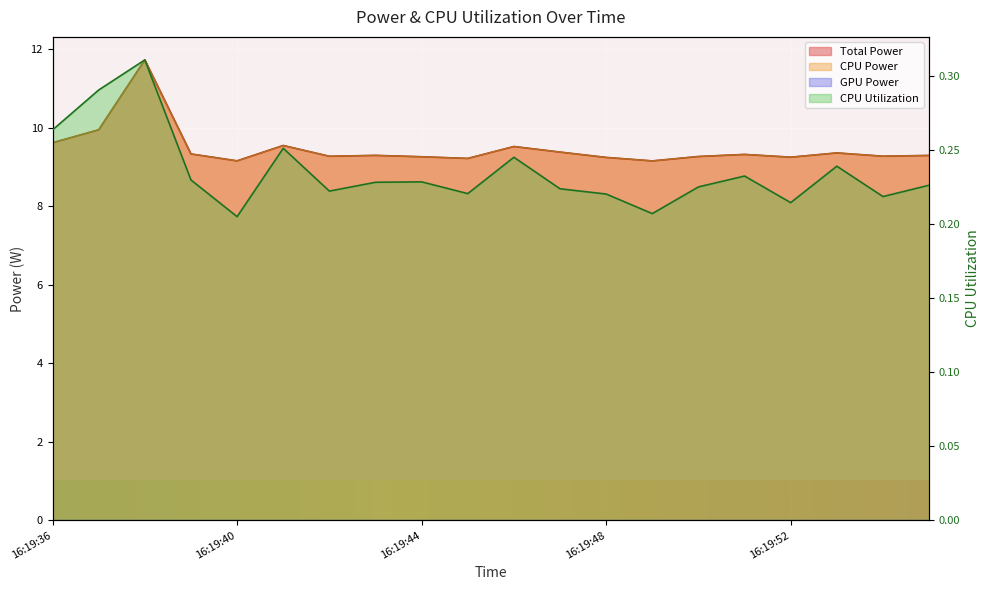

What is the sum of all Total Power values?

189.4